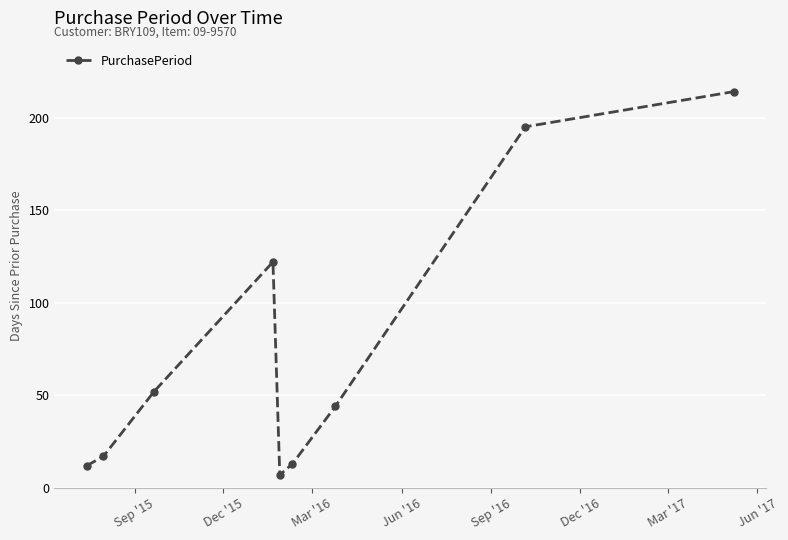

What is the greatest value displayed?

214